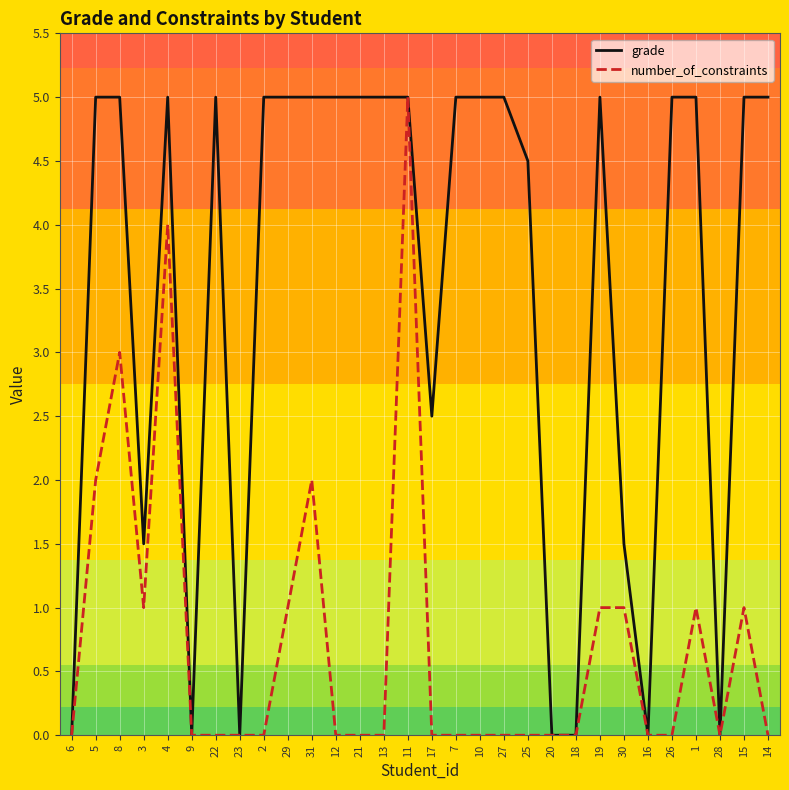

List the series in order of their overall mean, highest first.

grade, number_of_constraints